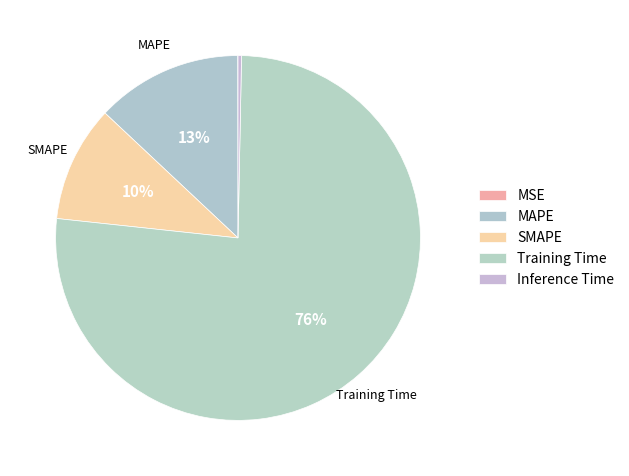

What percentage do SMAPE and MAPE together represent?

23.3%